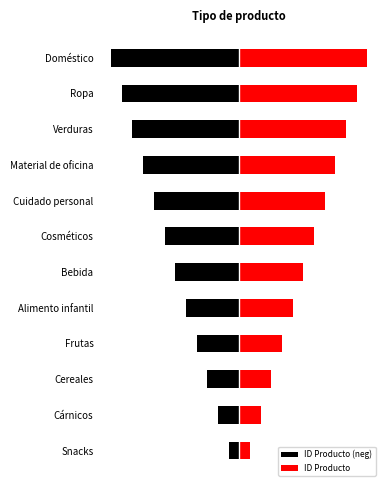

Which series has the widest spread of values?

ID Producto (neg)